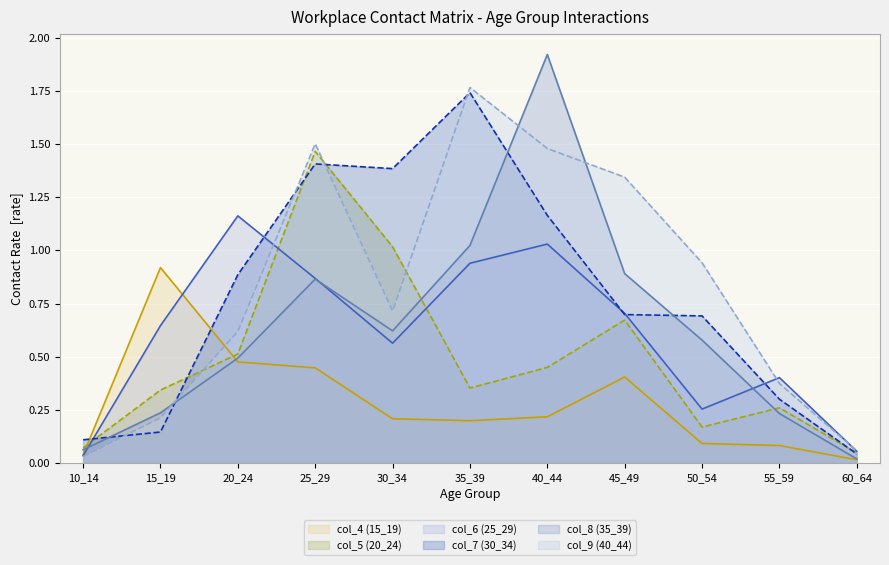

How many interior local valleys does the col_7 (30_34) series have?

1